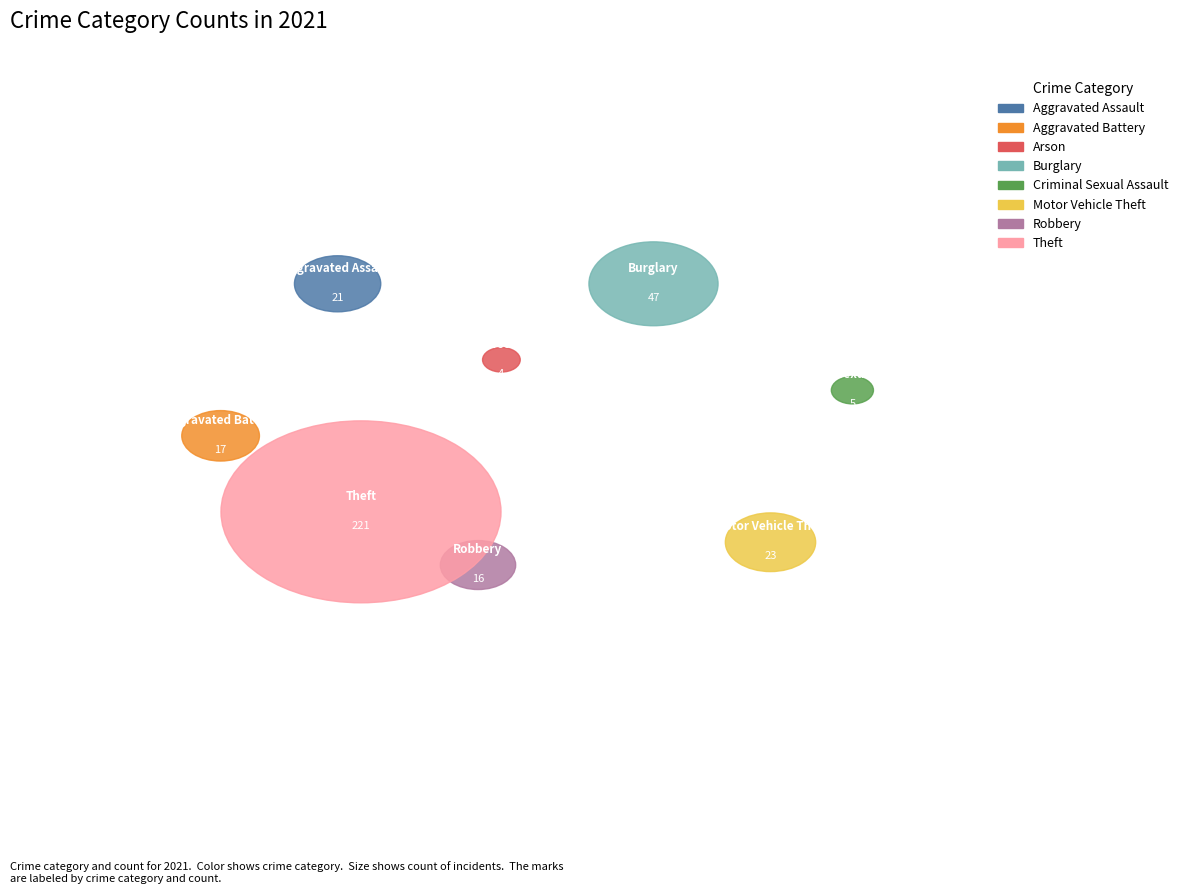

To the nearest percent, what portion does Aggravated Battery represent?

5%